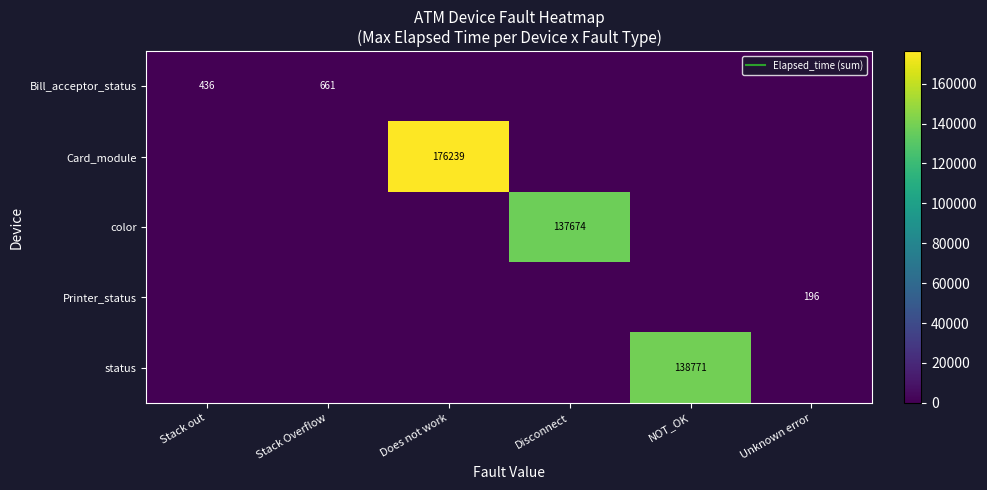

The Card_module series shows 176239 at Does not work. True or false?

True